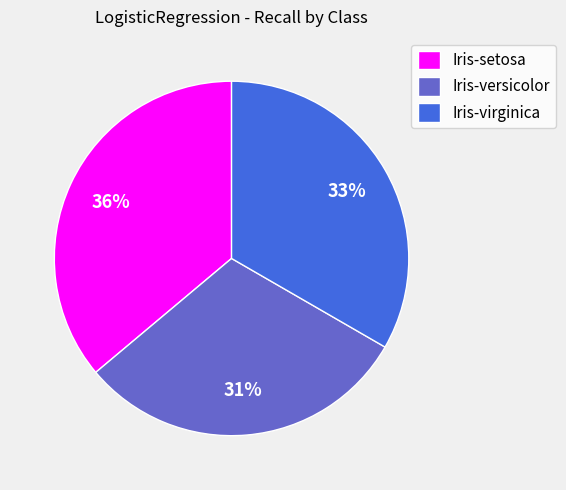

How many slices are in this pie chart?

3